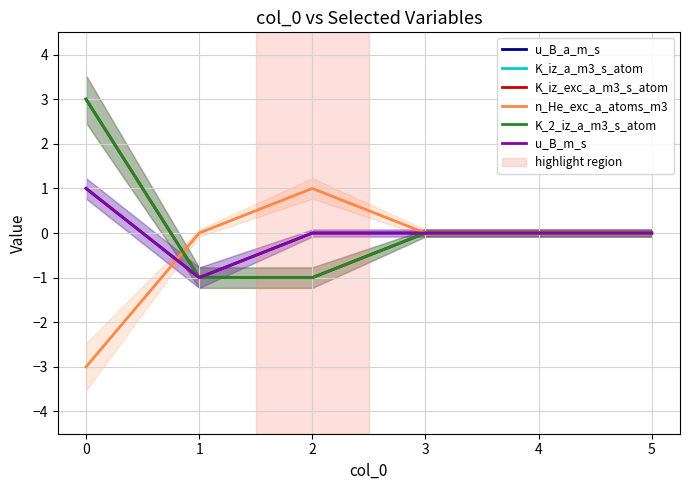

List the labels in order of u_B_m_s value, largest first.

0, 2, 3, 4, 5, 1